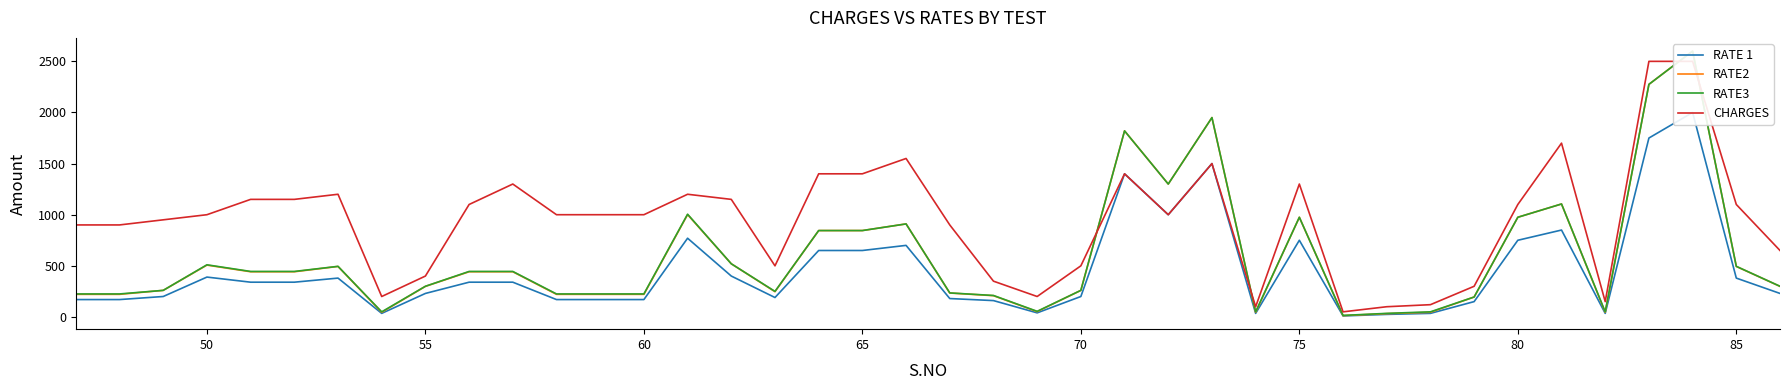

What are all the series names shown in the legend?

RATE 1, RATE2, RATE3, CHARGES